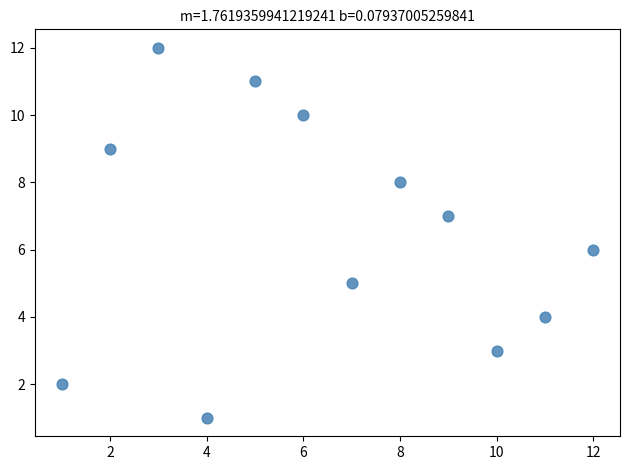

What is the range of Y values (max minus min)?

11